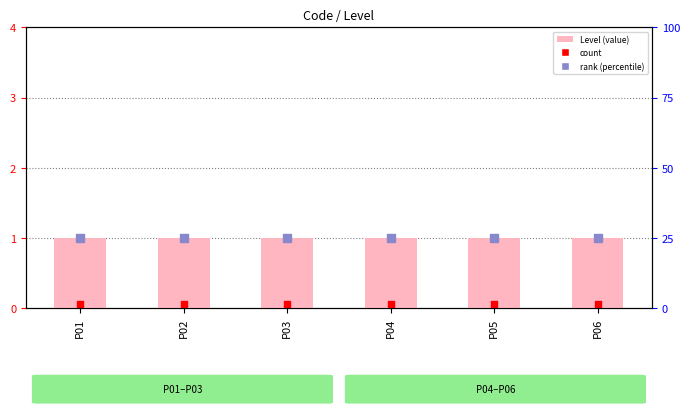

At which category is the sum across all series the highest?

P01